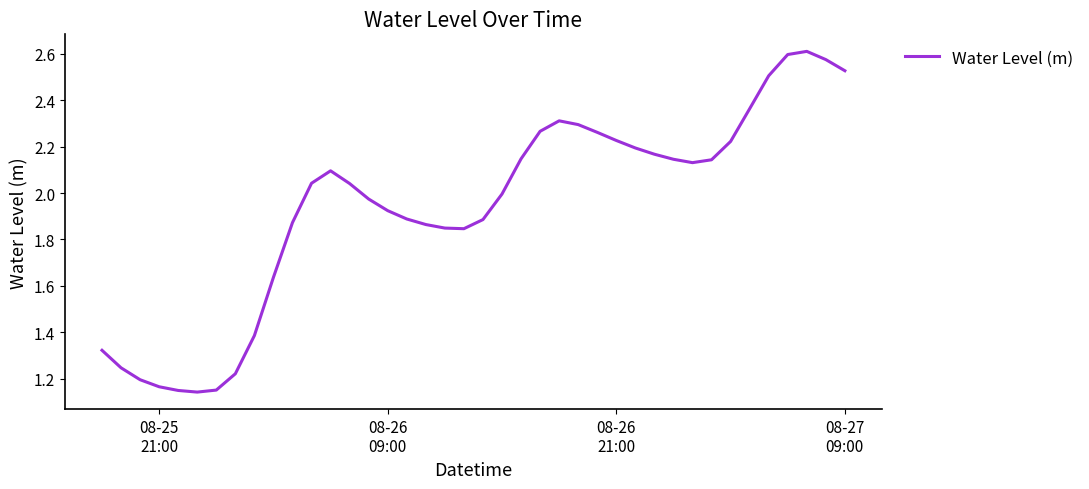

What is the difference between the maximum and minimum values?

1.5